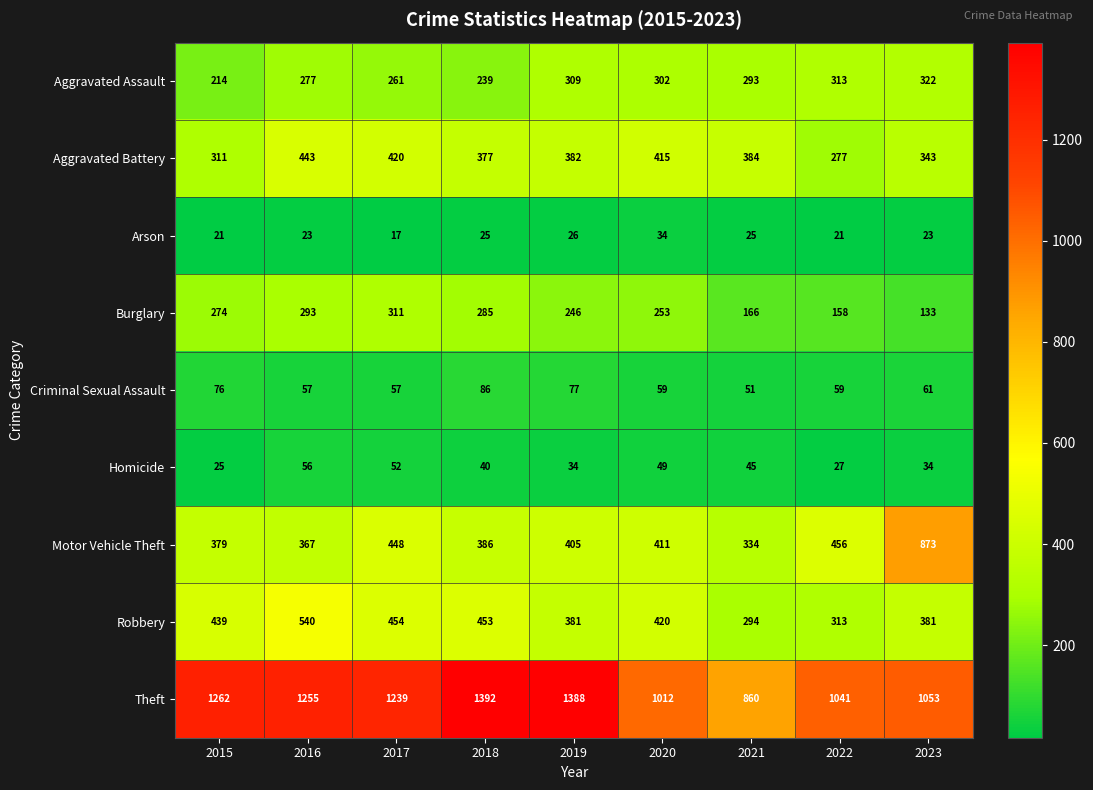

What is the difference between the highest and lowest values at 2019?

1362